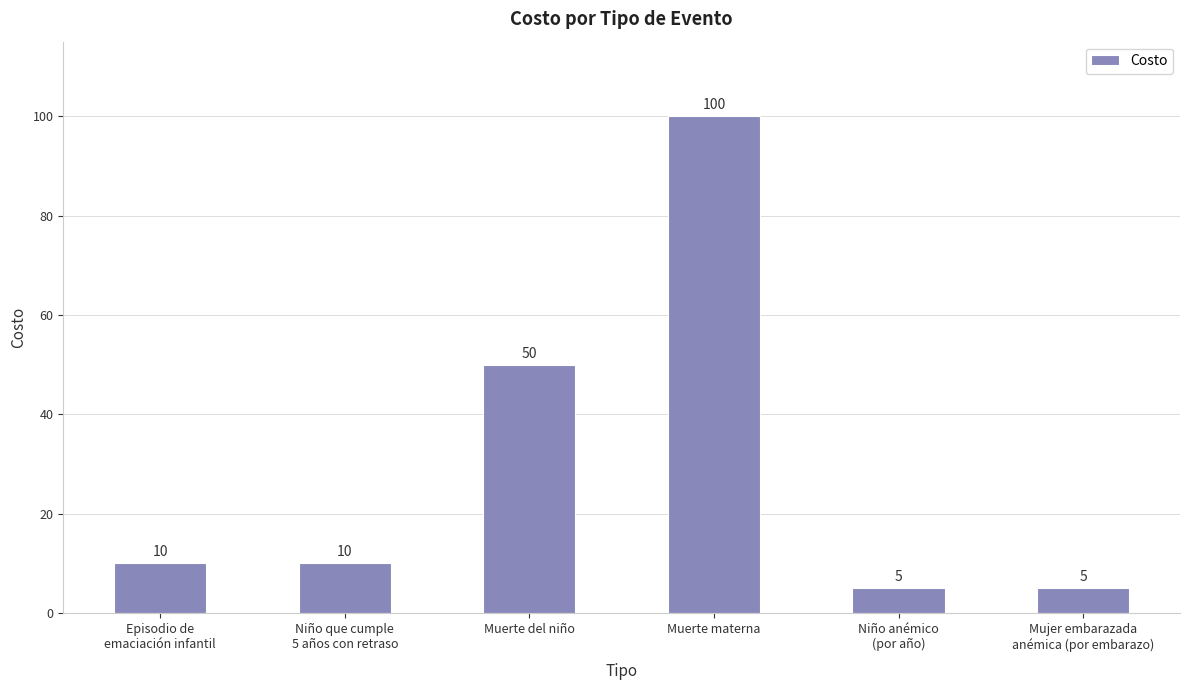

What is the value of the 3rd bar from the left?

50